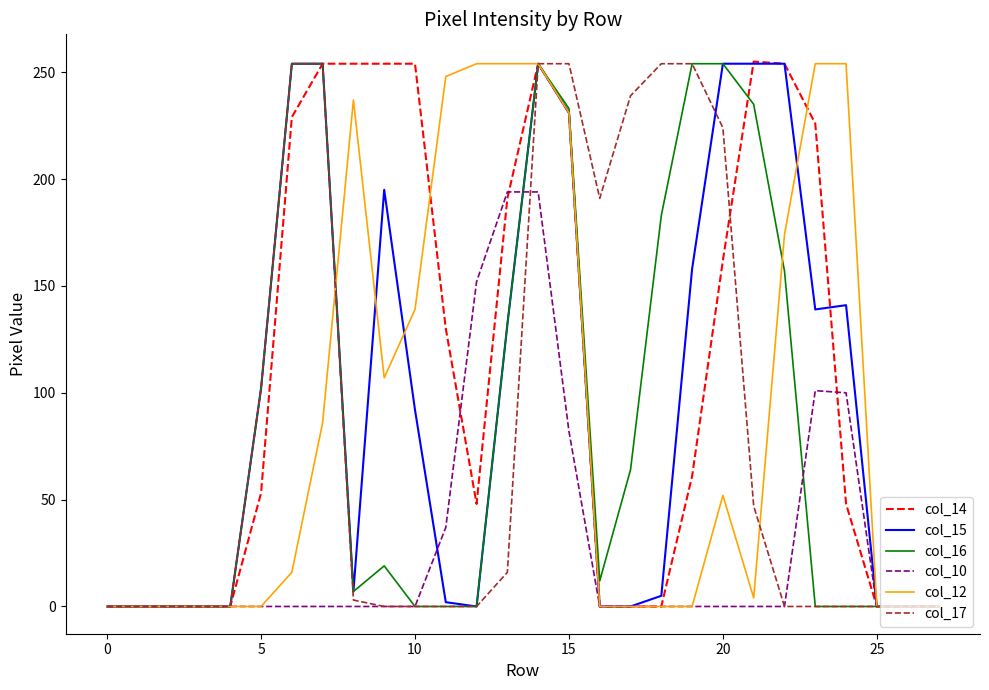

What is the greatest value displayed?

255